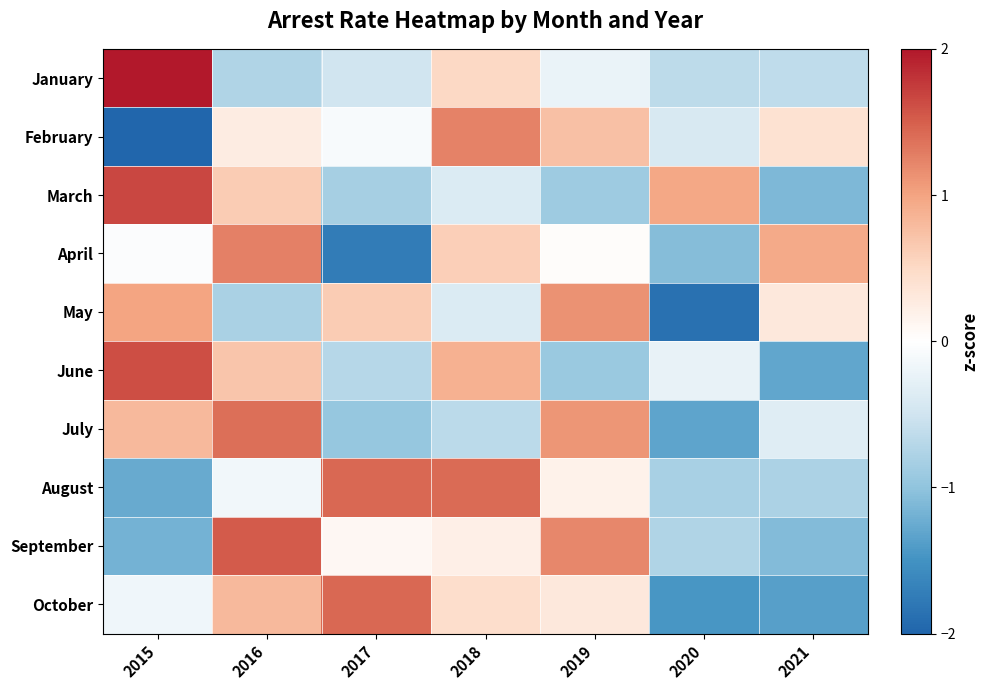

Reading left to right, list all the values displayed in this chart.

January: 2015=2.3	2016=-0.8	2017=-0.5	2018=0.5	2019=-0.2	2020=-0.6	2021=-0.6
February: 2015=-2.1	2016=0.3	2017=-0.1	2018=1.2	2019=0.7	2020=-0.4	2021=0.4
March: 2015=1.7	2016=0.6	2017=-0.8	2018=-0.4	2019=-0.9	2020=1.0	2021=-1.1
April: 2015=-0.0	2016=1.3	2017=-1.7	2018=0.6	2019=0.0	2020=-1.1	2021=0.9
May: 2015=1.0	2016=-0.8	2017=0.6	2018=-0.4	2019=1.1	2020=-1.9	2021=0.3
June: 2015=1.6	2016=0.7	2017=-0.7	2018=0.9	2019=-0.9	2020=-0.2	2021=-1.3
July: 2015=0.8	2016=1.4	2017=-1.0	2018=-0.7	2019=1.1	2020=-1.3	2021=-0.3
August: 2015=-1.3	2016=-0.1	2017=1.4	2018=1.4	2019=0.2	2020=-0.8	2021=-0.8
September: 2015=-1.2	2016=1.5	2017=0.1	2018=0.2	2019=1.2	2020=-0.8	2021=-1.1
October: 2015=-0.2	2016=0.8	2017=1.4	2018=0.4	2019=0.3	2020=-1.5	2021=-1.4